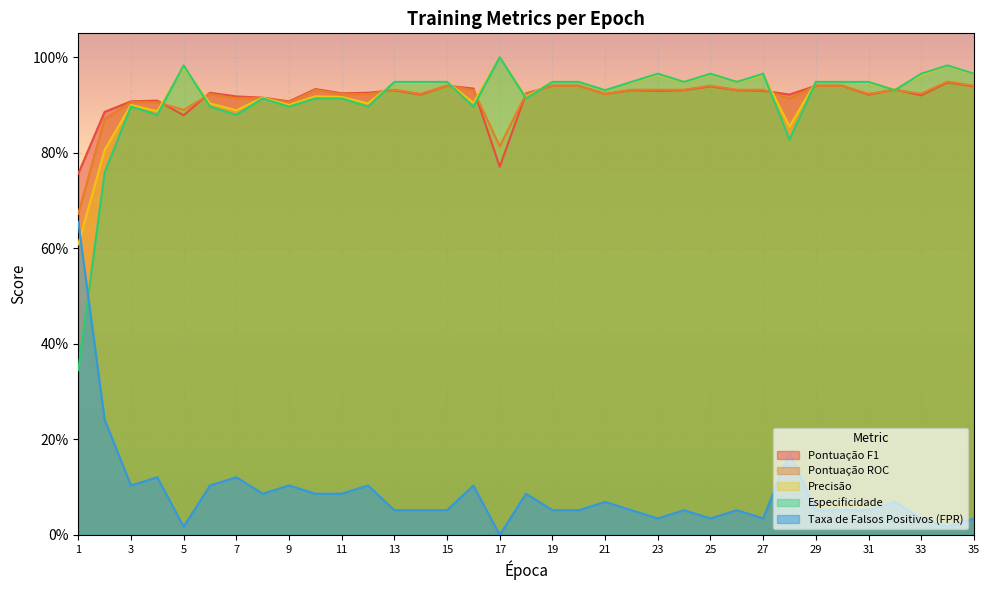

The Pontuação F1 series shows 0.9 at 3. True or false?

True